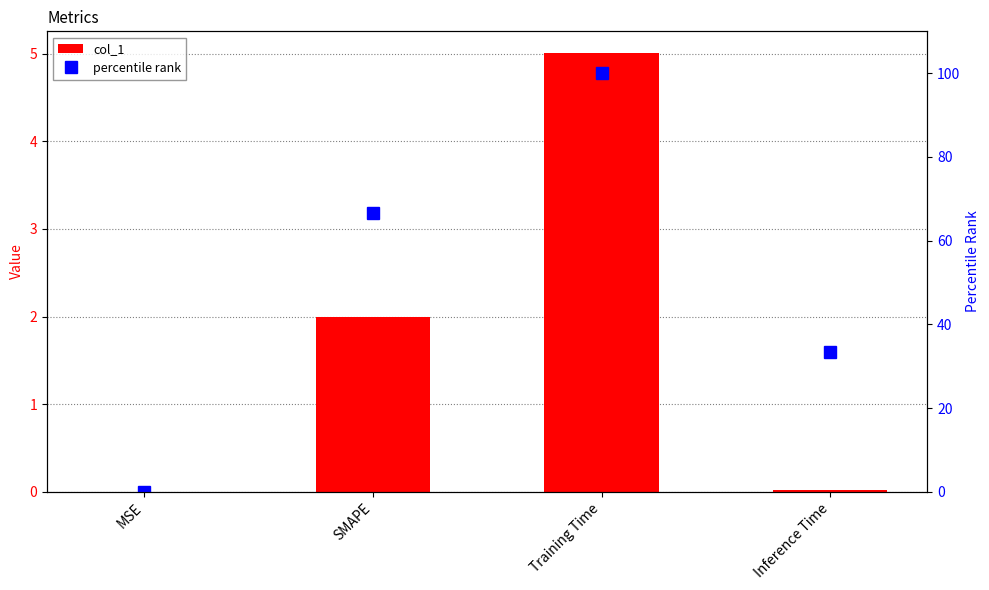

Read the col_1 value at SMAPE.

2.0